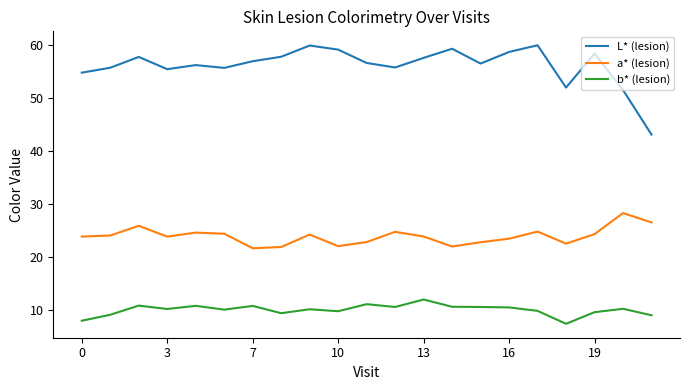

Which series has the widest spread of values?

L* (lesion)